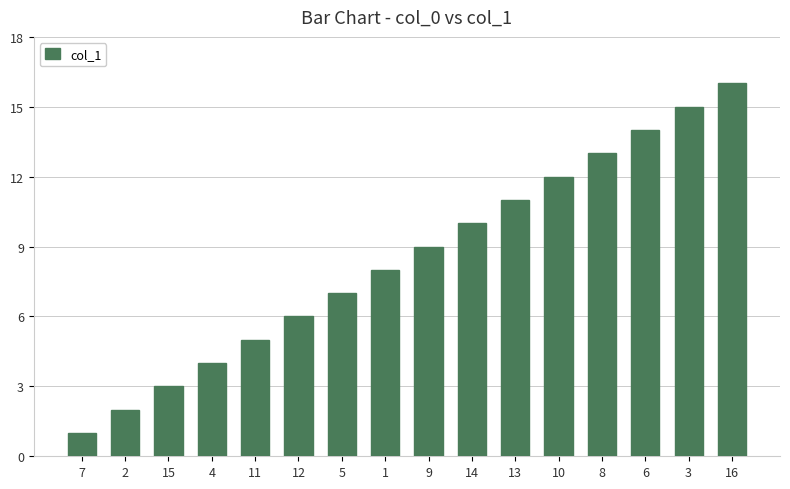

Does the chart contain stacked bars?

No